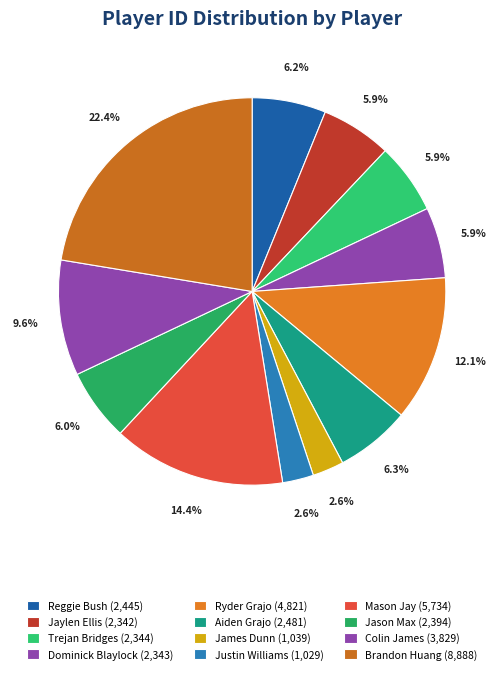

How many slices are in this pie chart?

12